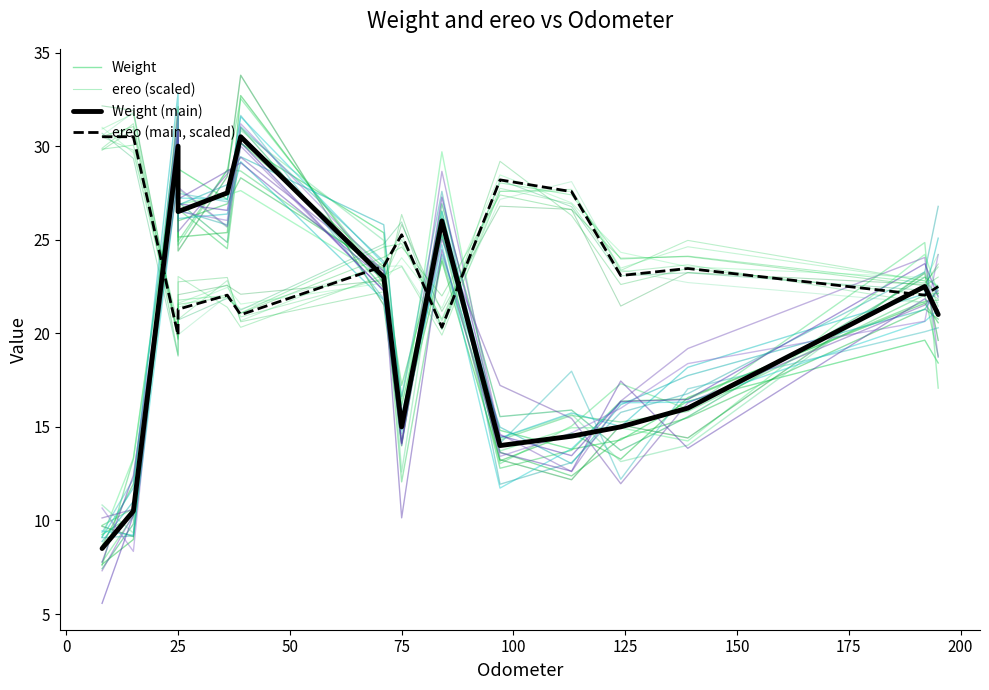

What is the smallest value displayed?

8.5